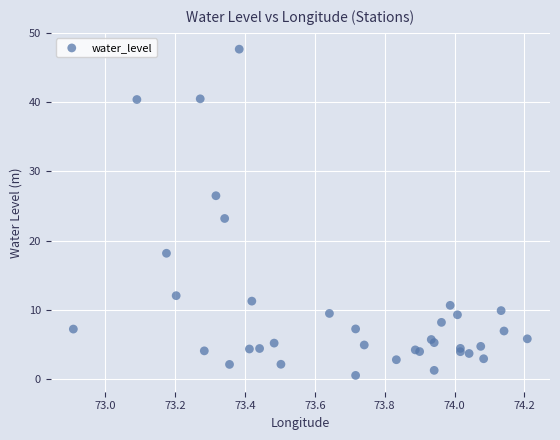

What Y value in the scatter plot is closest to 24?

23.2